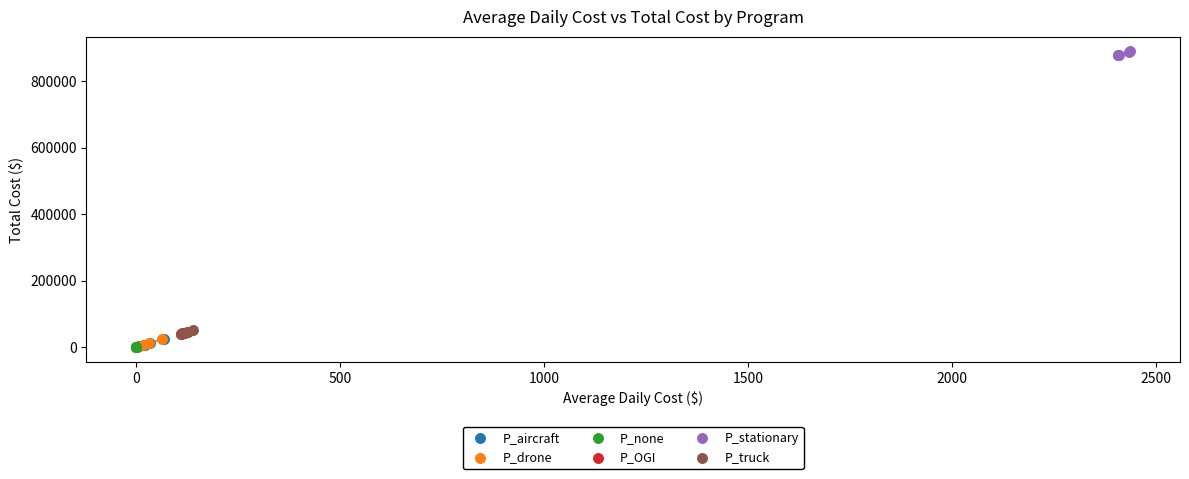

Which series contains the highest Y value?

P_stationary